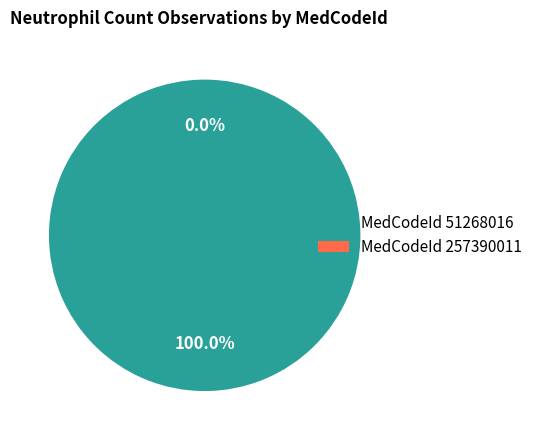

The 257390011 slice represents 0% of the pie. True or false?

True